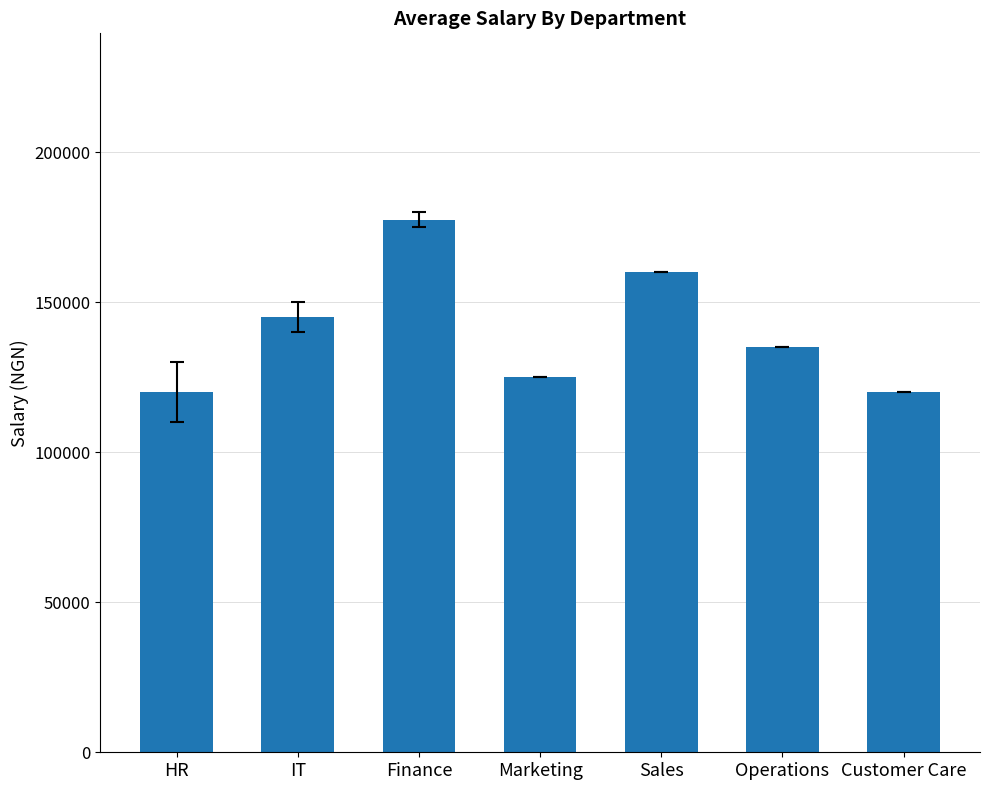

Reading left to right, list all the values displayed in this chart.

HR=120000	IT=145000	Finance=177500	Marketing=125000	Sales=160000	Operations=135000	Customer Care=120000